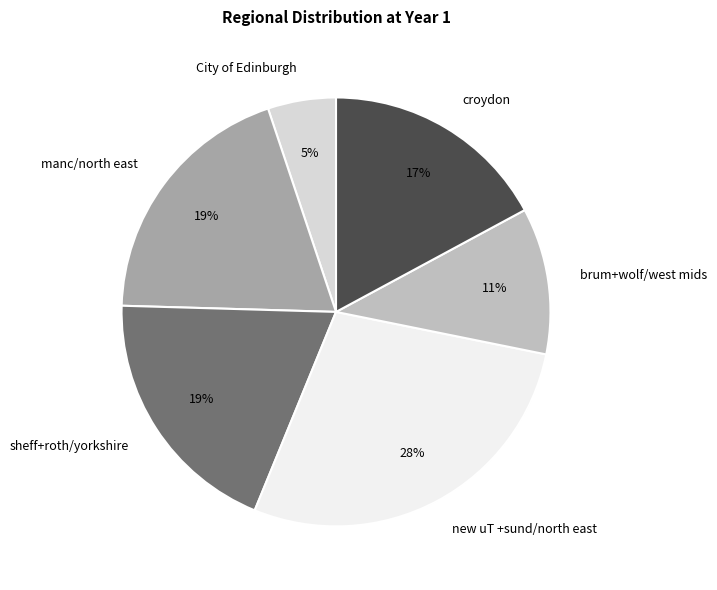

Count the number of slices in the pie.

6